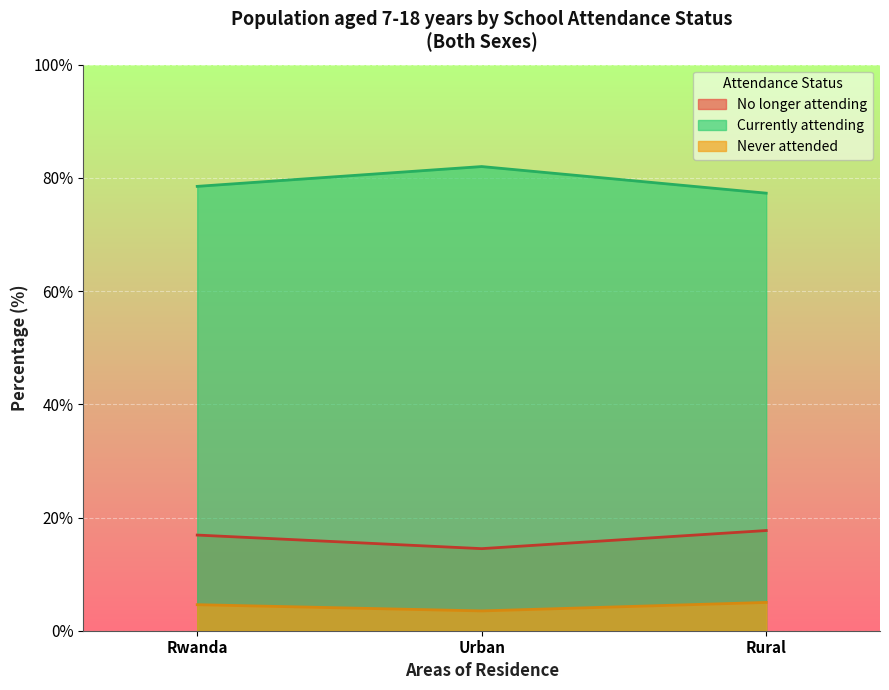

What is the label of the 2nd point from the right?

Urban